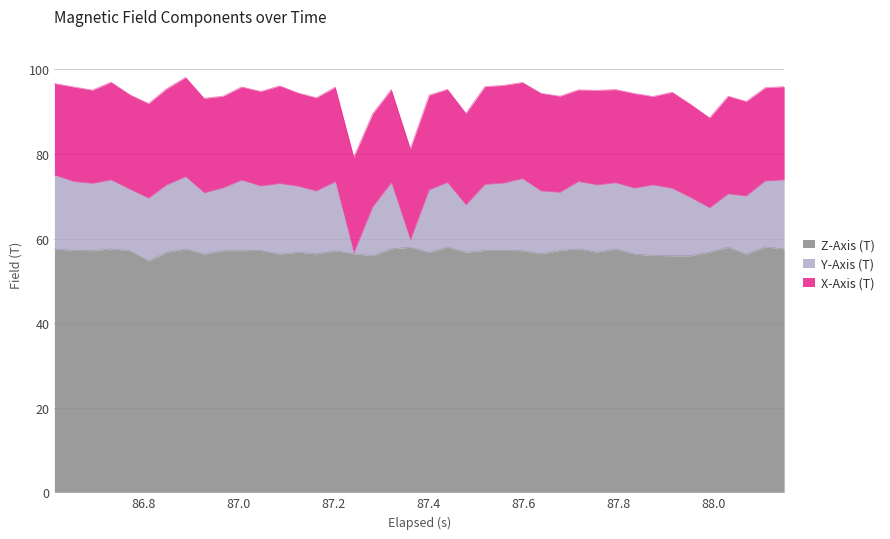

What is the difference between the maximum and minimum values in the Y-Axis (T) series?

18.5